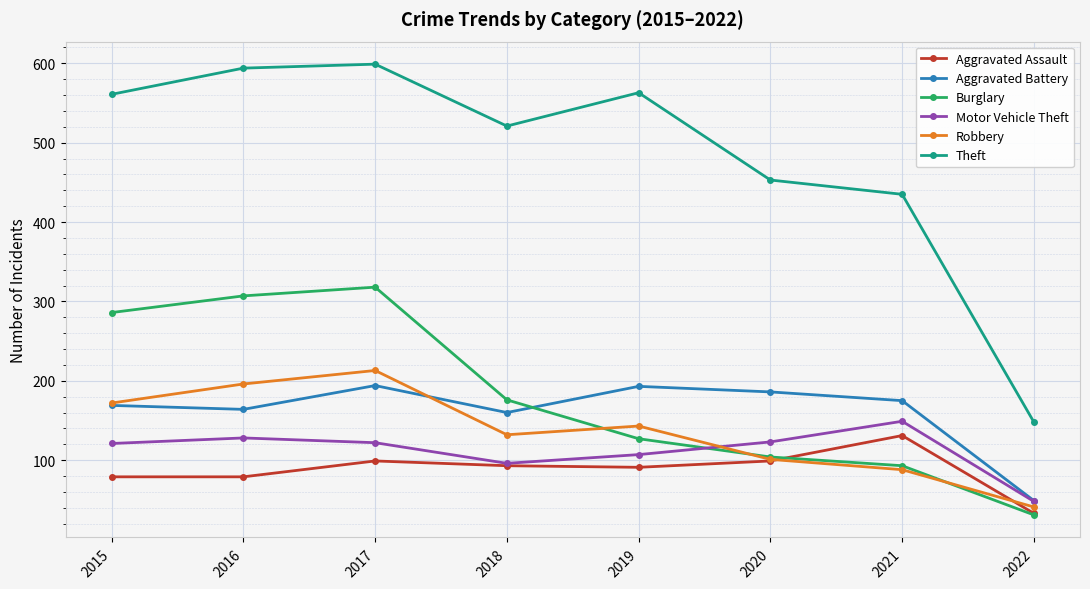

Is it true that Burglary equals 176 at 2018?

True